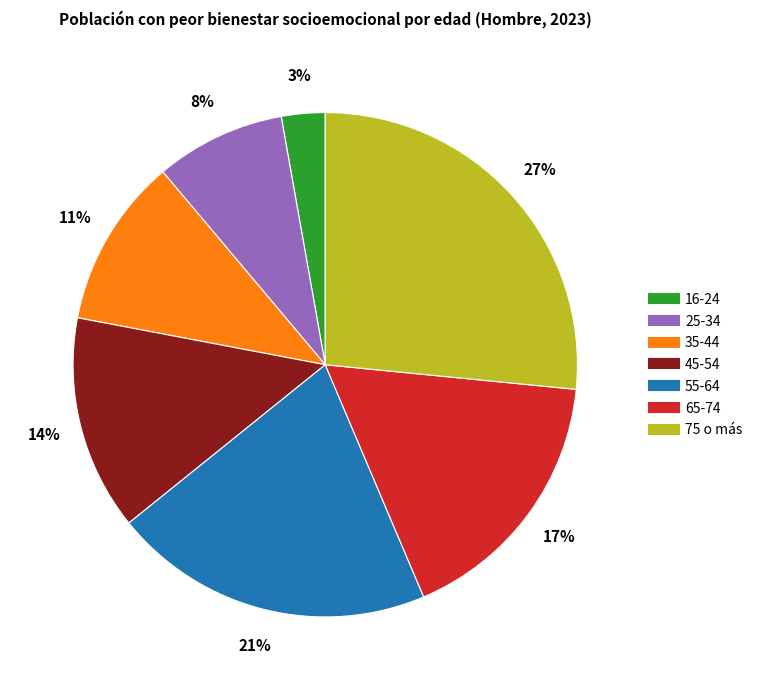

What is the smallest slice in the pie chart?

16-24